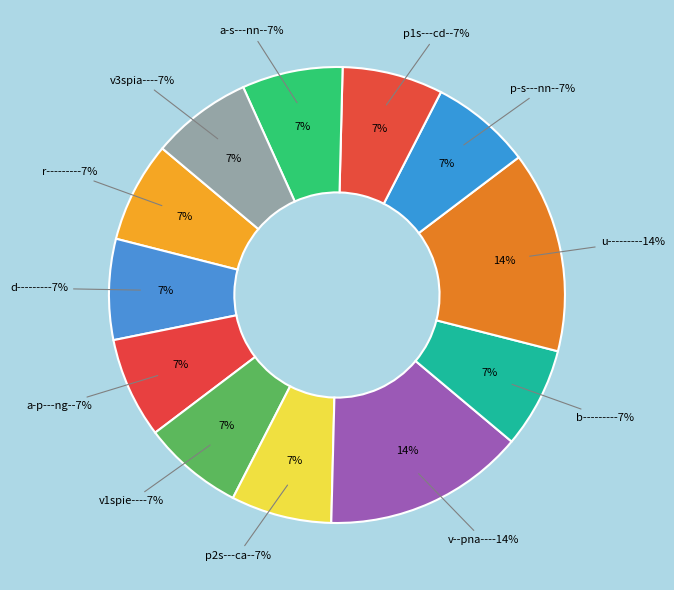

To the nearest percent, what is the average slice percentage?

8%